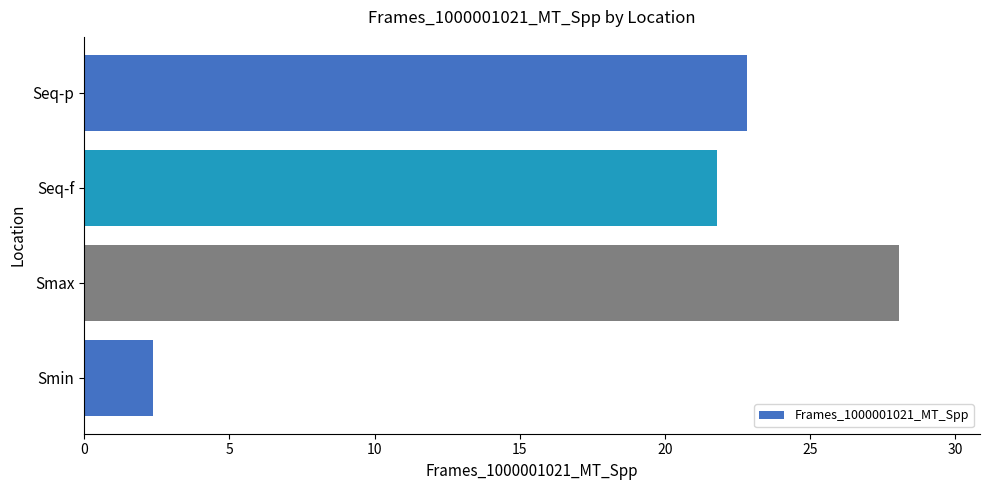

Between Smax and Seq-f, which is larger?

Smax